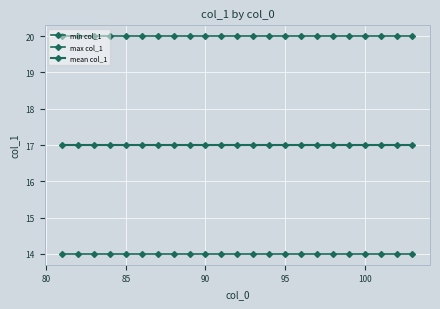

Which series has the largest range (max minus min)?

min col_1